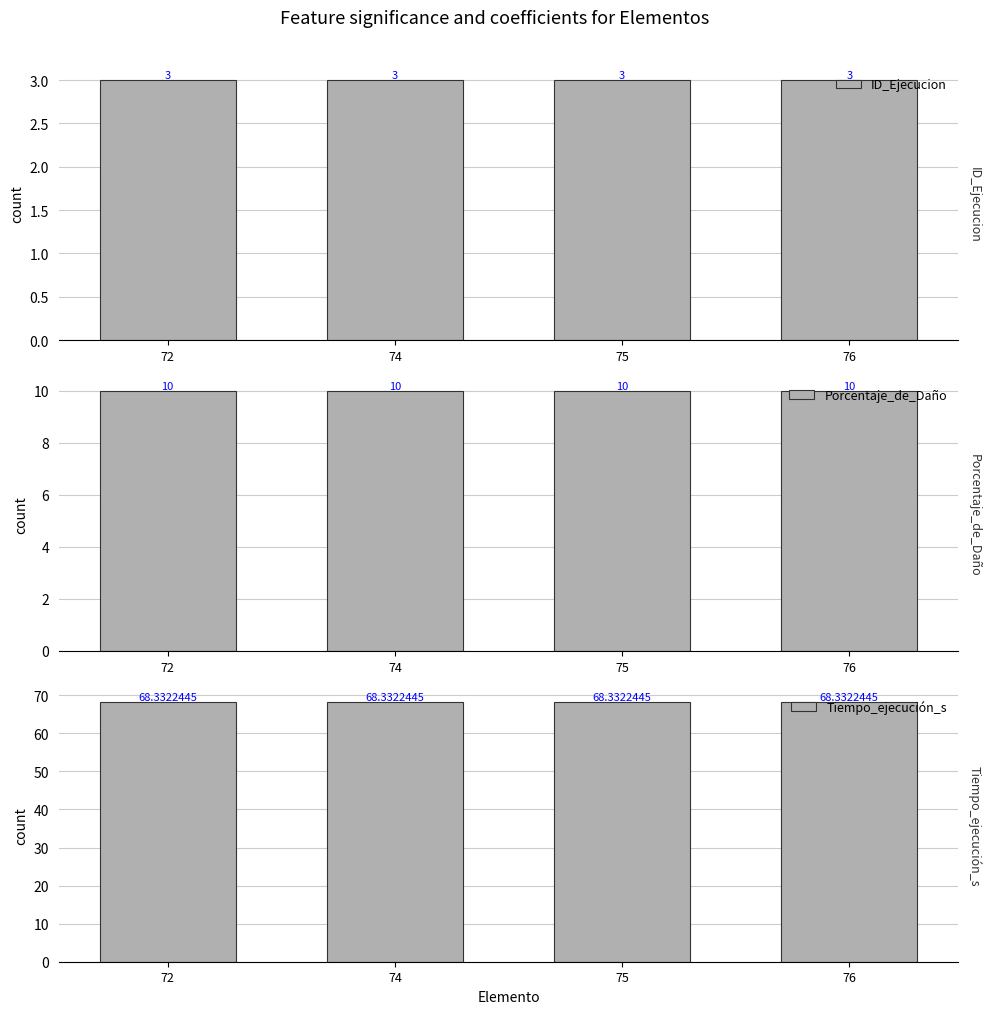

The value of Porcentaje_de_Daño at 72 is 10.0. True or false?

True